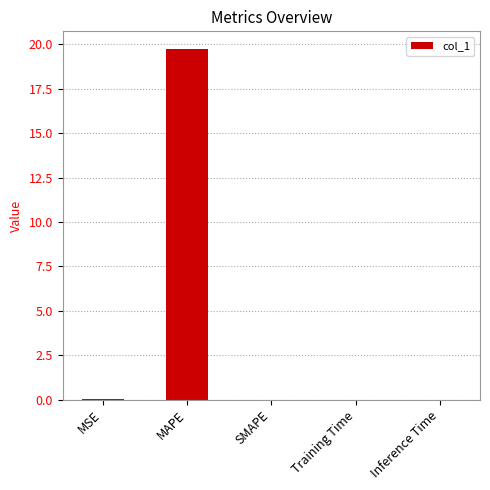

What is the sum of all values?

19.8